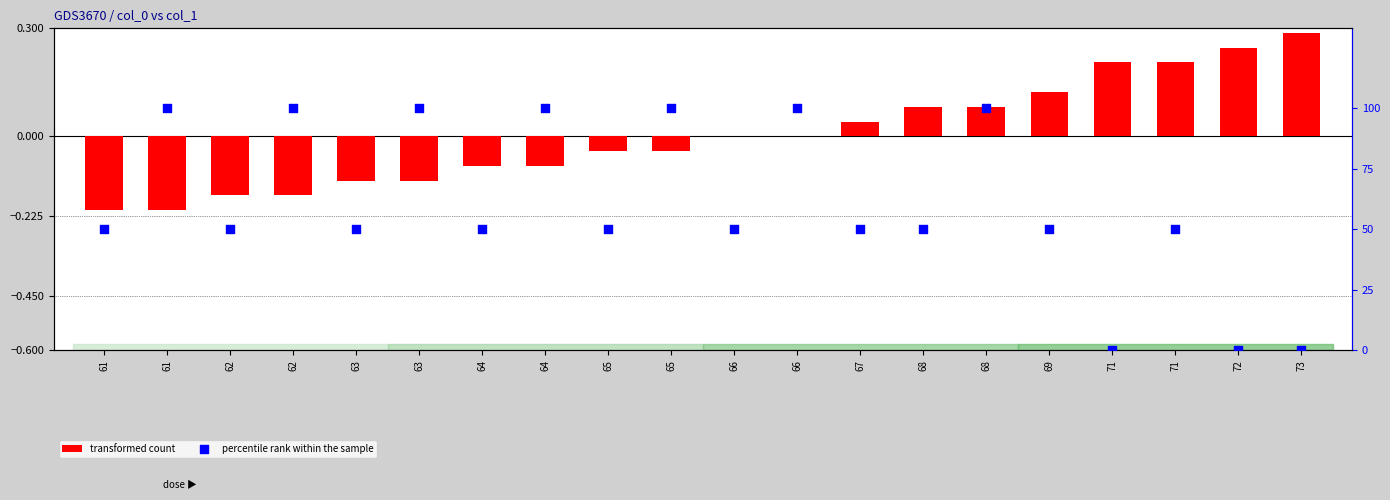

Which series contains the lowest Y value?

transformed count